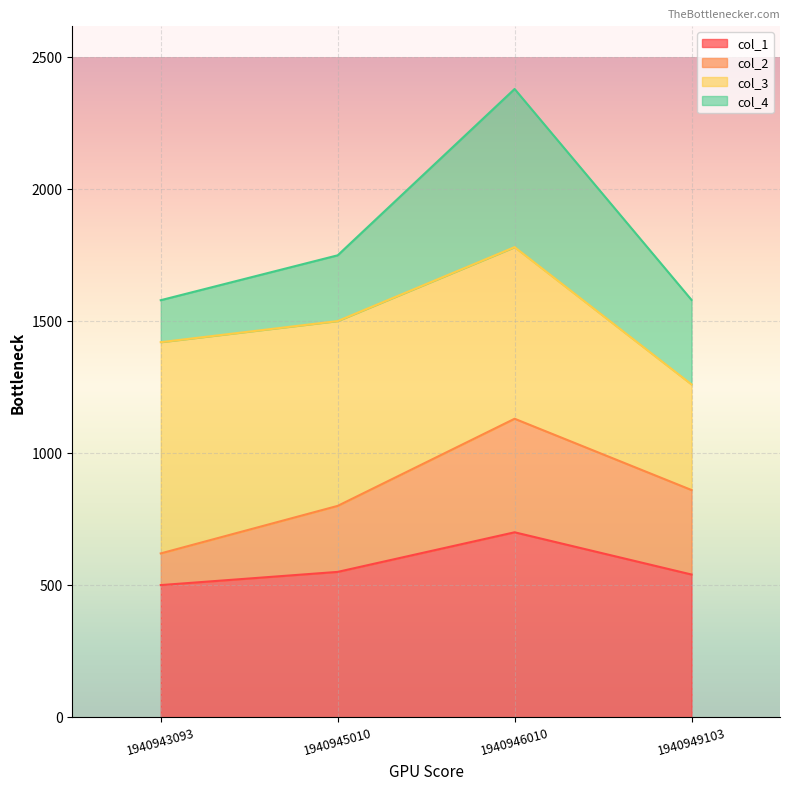

The col_1 series shows 833 at 1940945010. True or false?

False